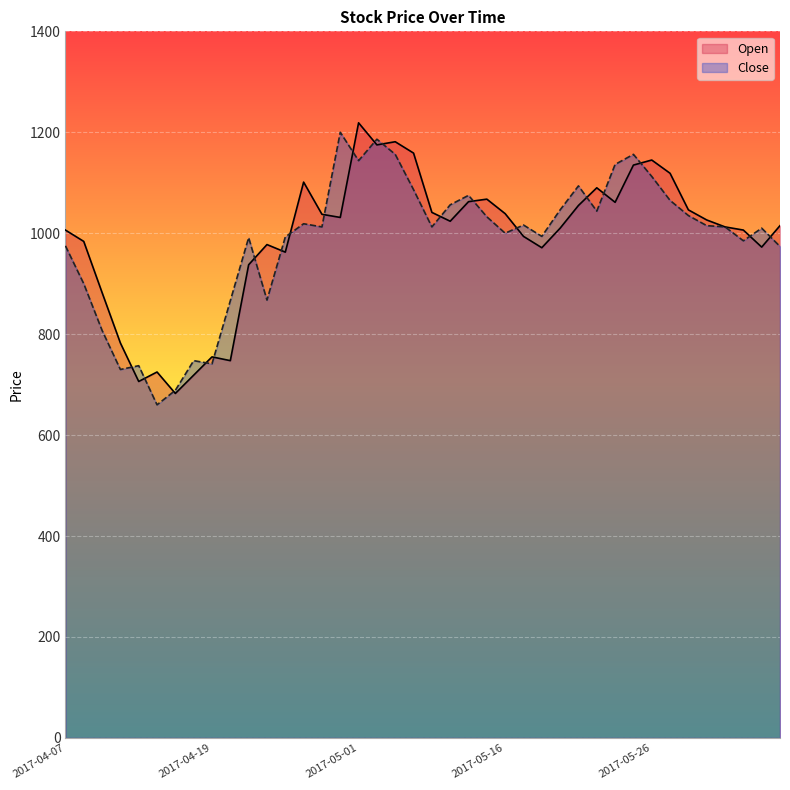

What are all the series names shown in the legend?

Open, Close